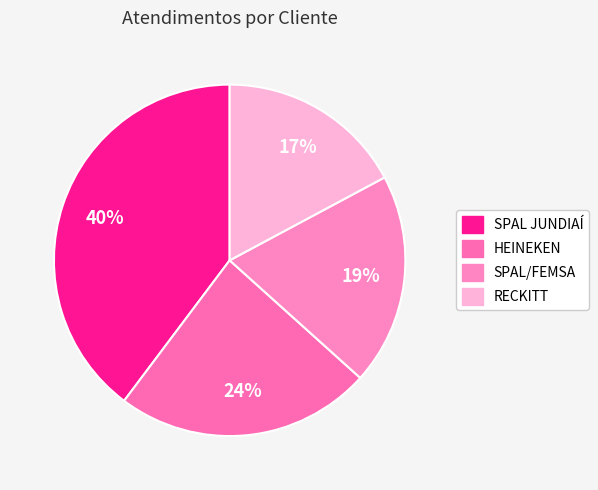

What is the smallest slice in the pie chart?

RECKITT